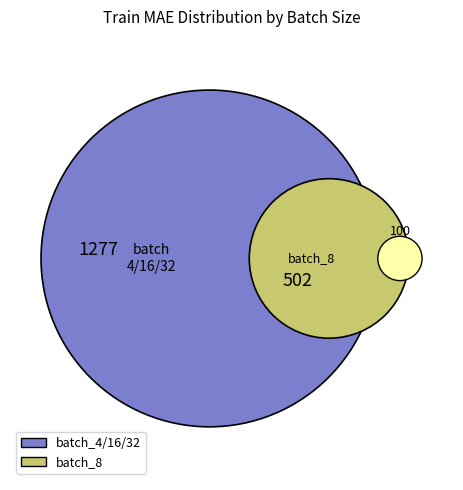

Is it true that batch_size_4 is 36% of the pie?

False